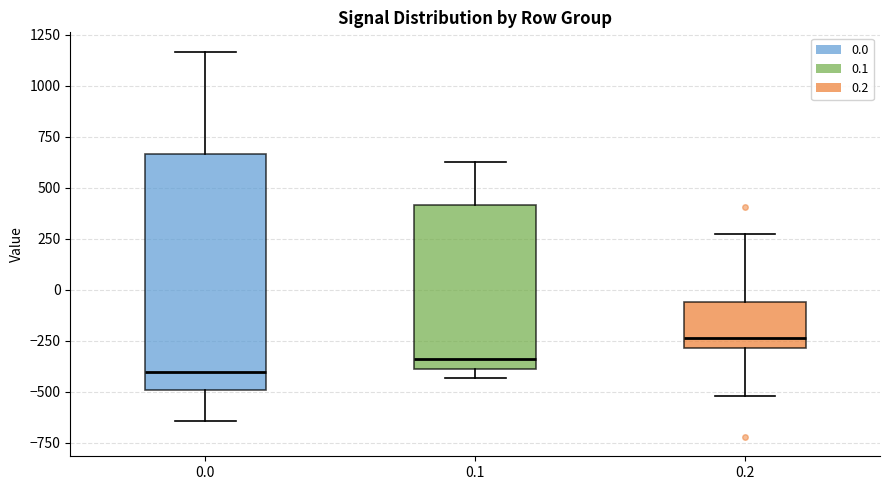

Reading left to right, read every box against the y-axis: the position of its median line, the range the box covers, and the ends of its whiskers. The values are not printed on the chart, so give them approximately, as read against the axis.

0.0: median -400, box -500 to 650, whiskers -650 to 1150
0.1: median -350, box -400 to 400, whiskers -450 to 650
0.2: median -250, box -300 to -50, whiskers -500 to 250